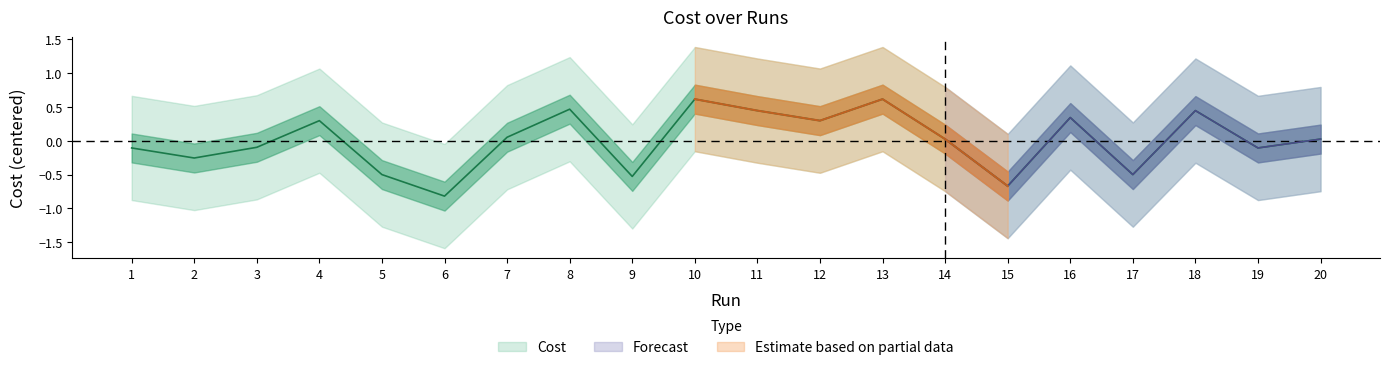

Is it true that the value at 3 is -0.1?

False